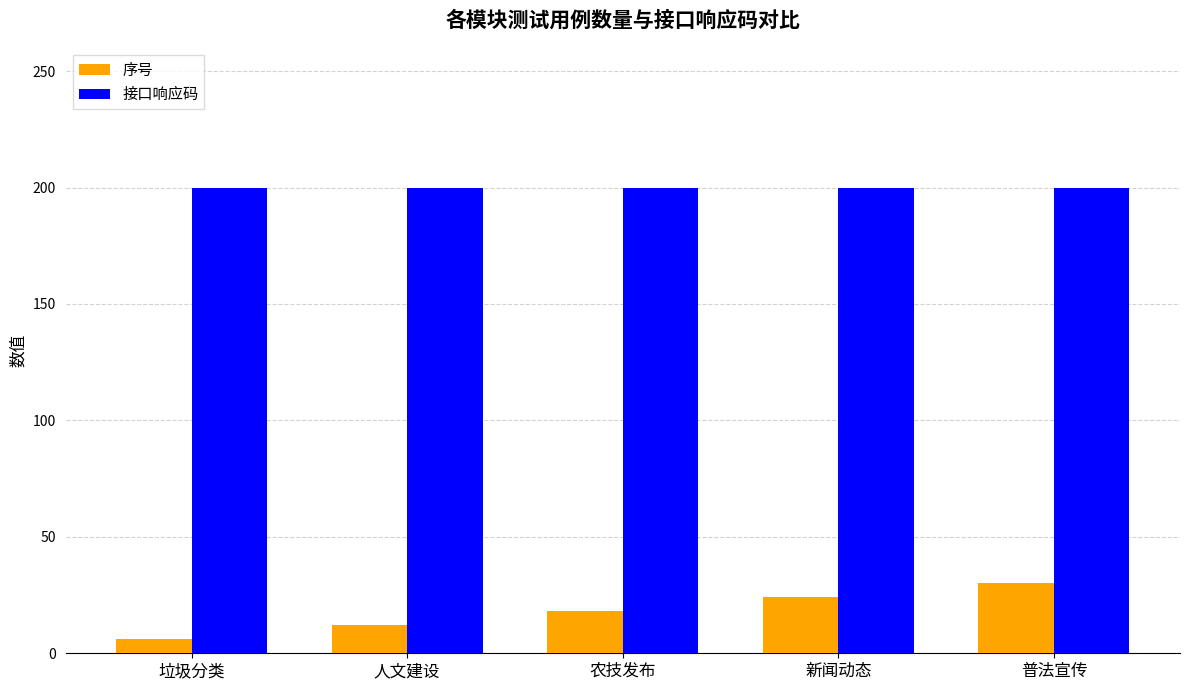

At which label is 序号 closest to 18?

农技发布